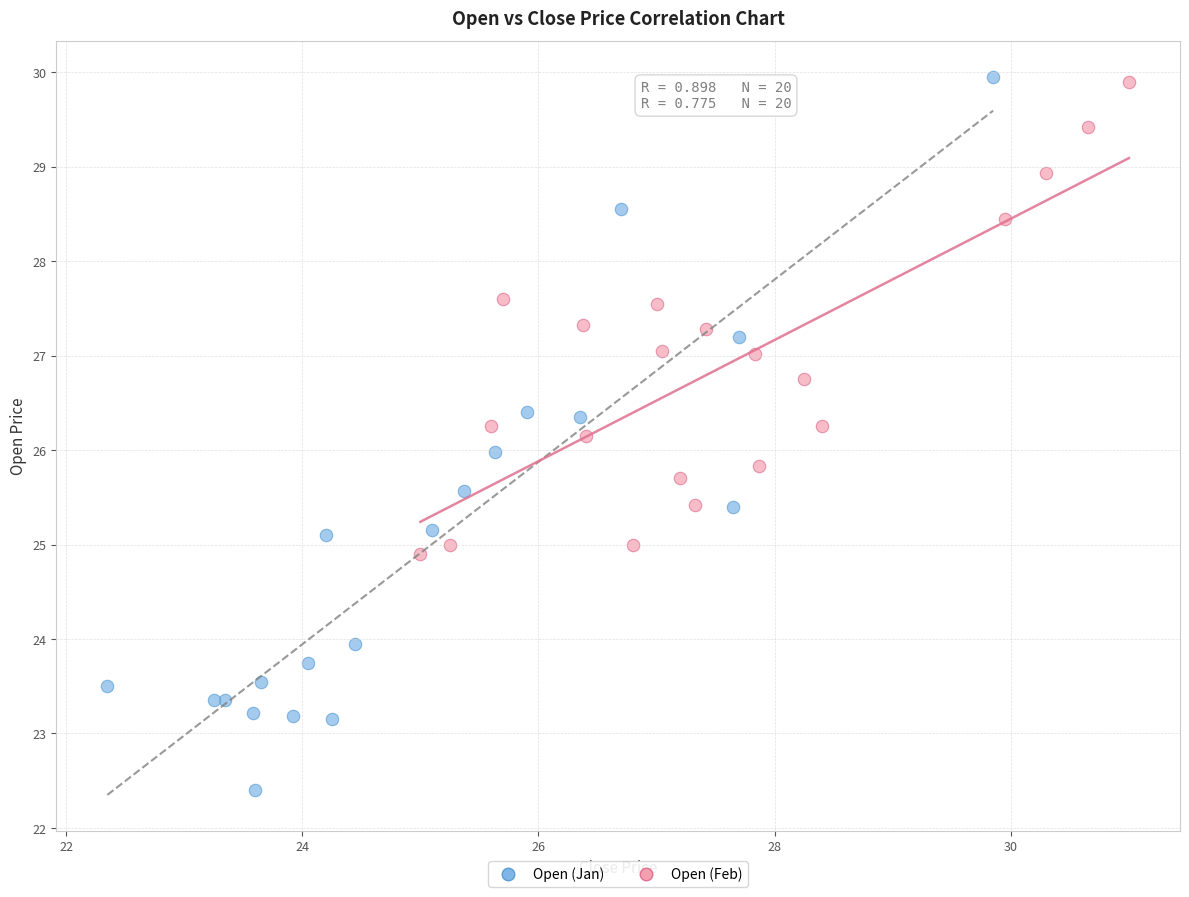

Which series has the widest spread of Y values?

Open (Jan)